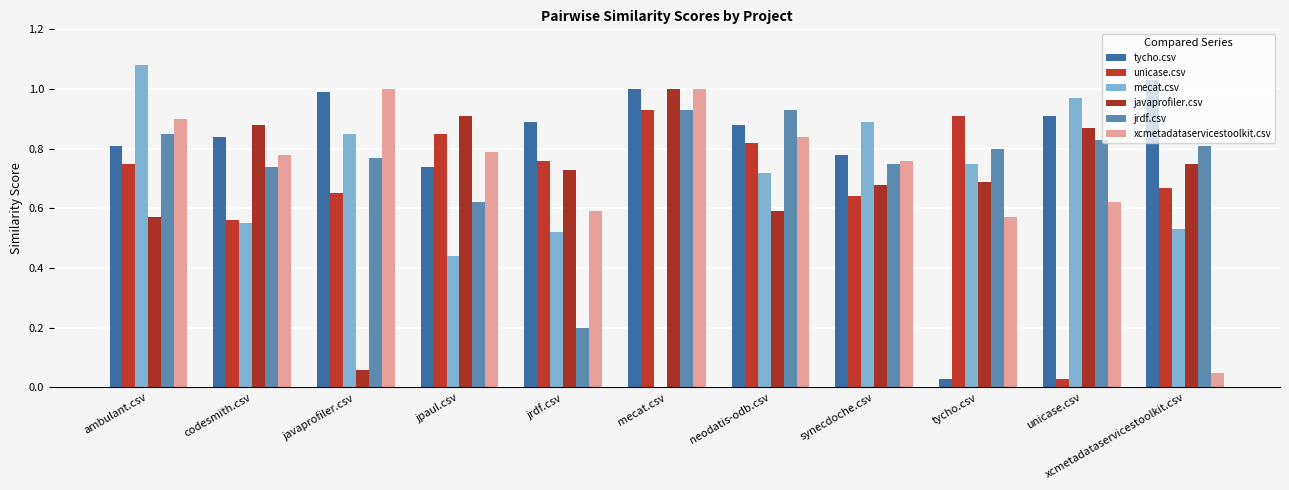

Is it true that mecat.csv equals 0.4 at codesmith.csv?

False